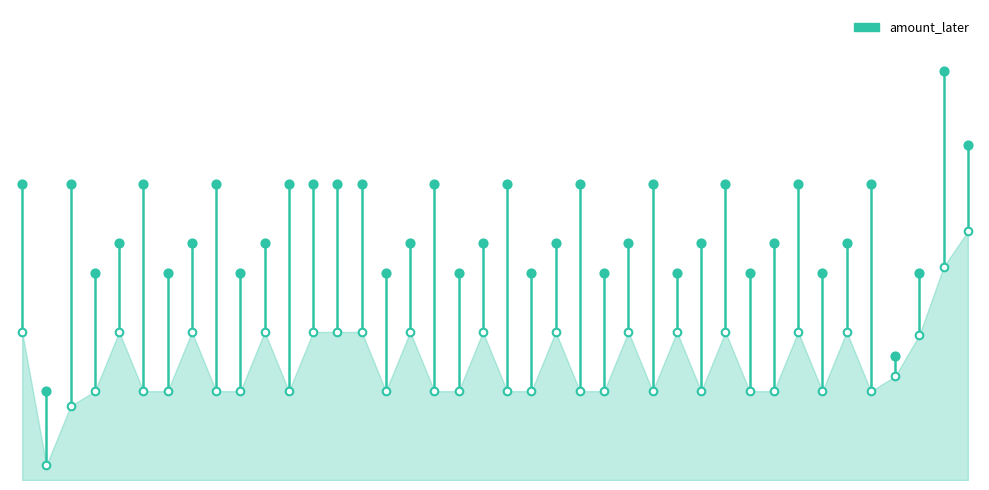

Between 38 and 1, which is larger?

38